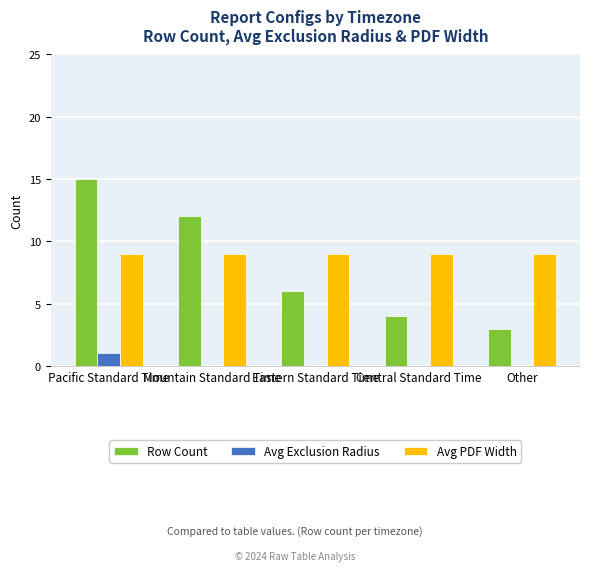

Where does the Row Count series first go above 6?

Pacific Standard Time